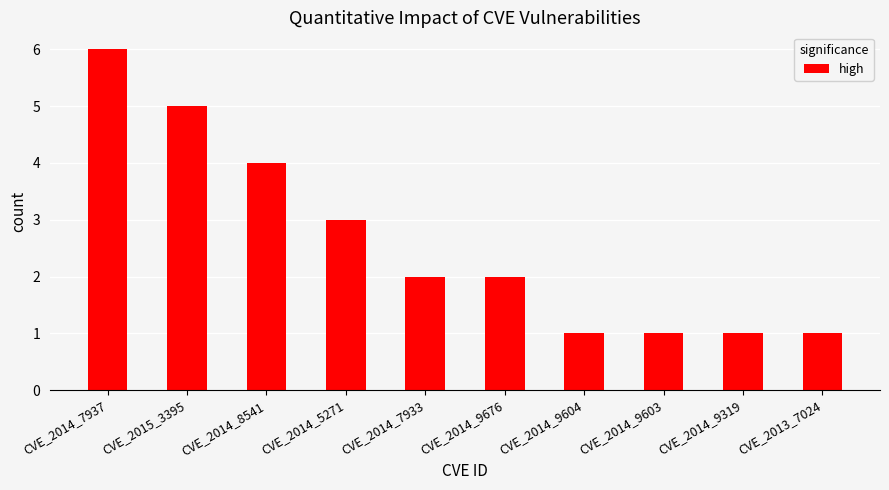

What is the label of the 3rd bar from the left?

CVE_2014_8541